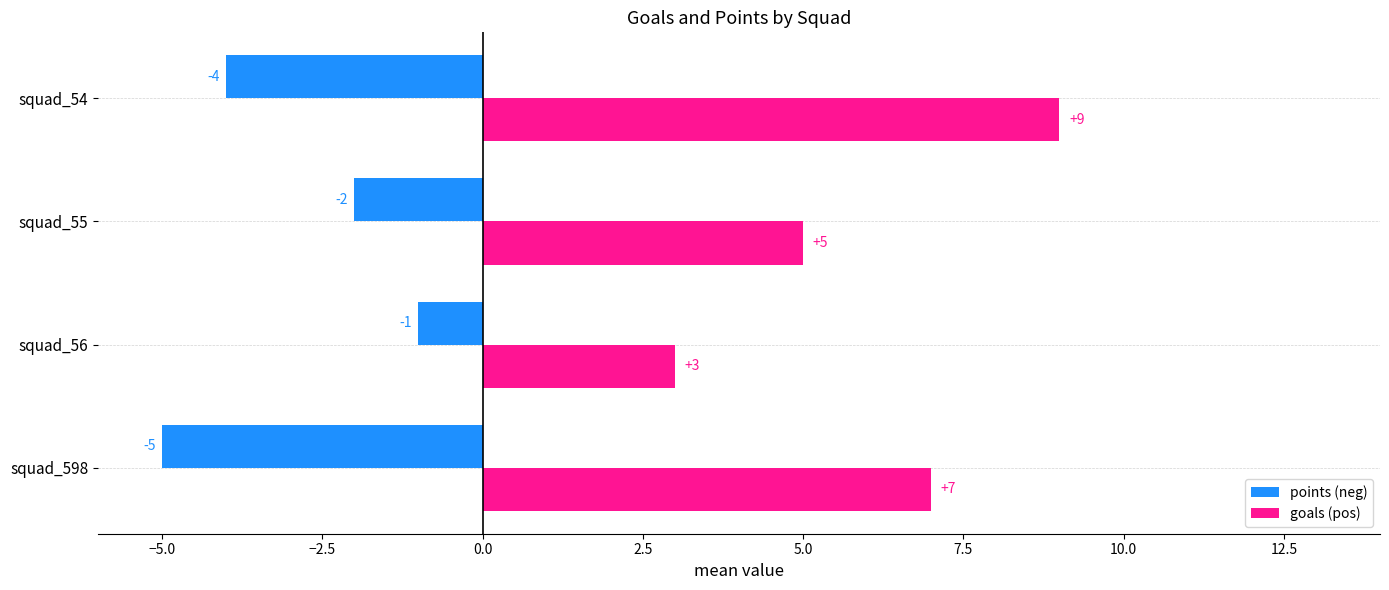

The goals (pos) series shows 10 at squad_598. True or false?

False